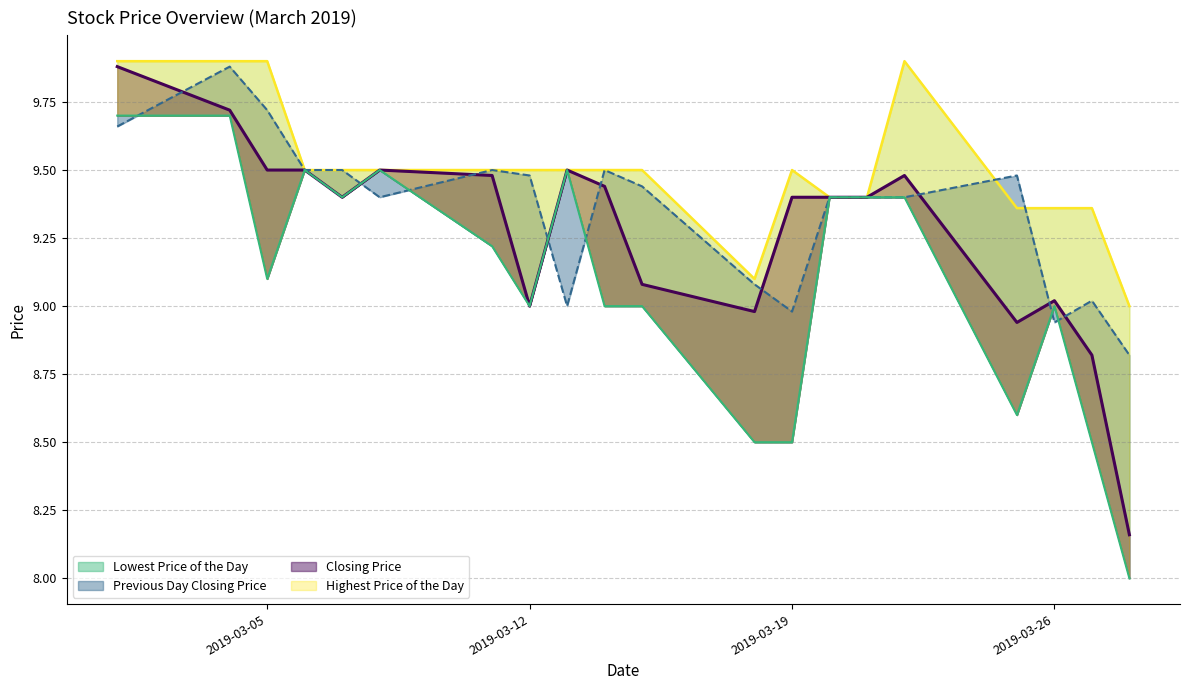

In Highest Price of the Day, how many points are higher than both neighbors (excluding endpoints)?

2